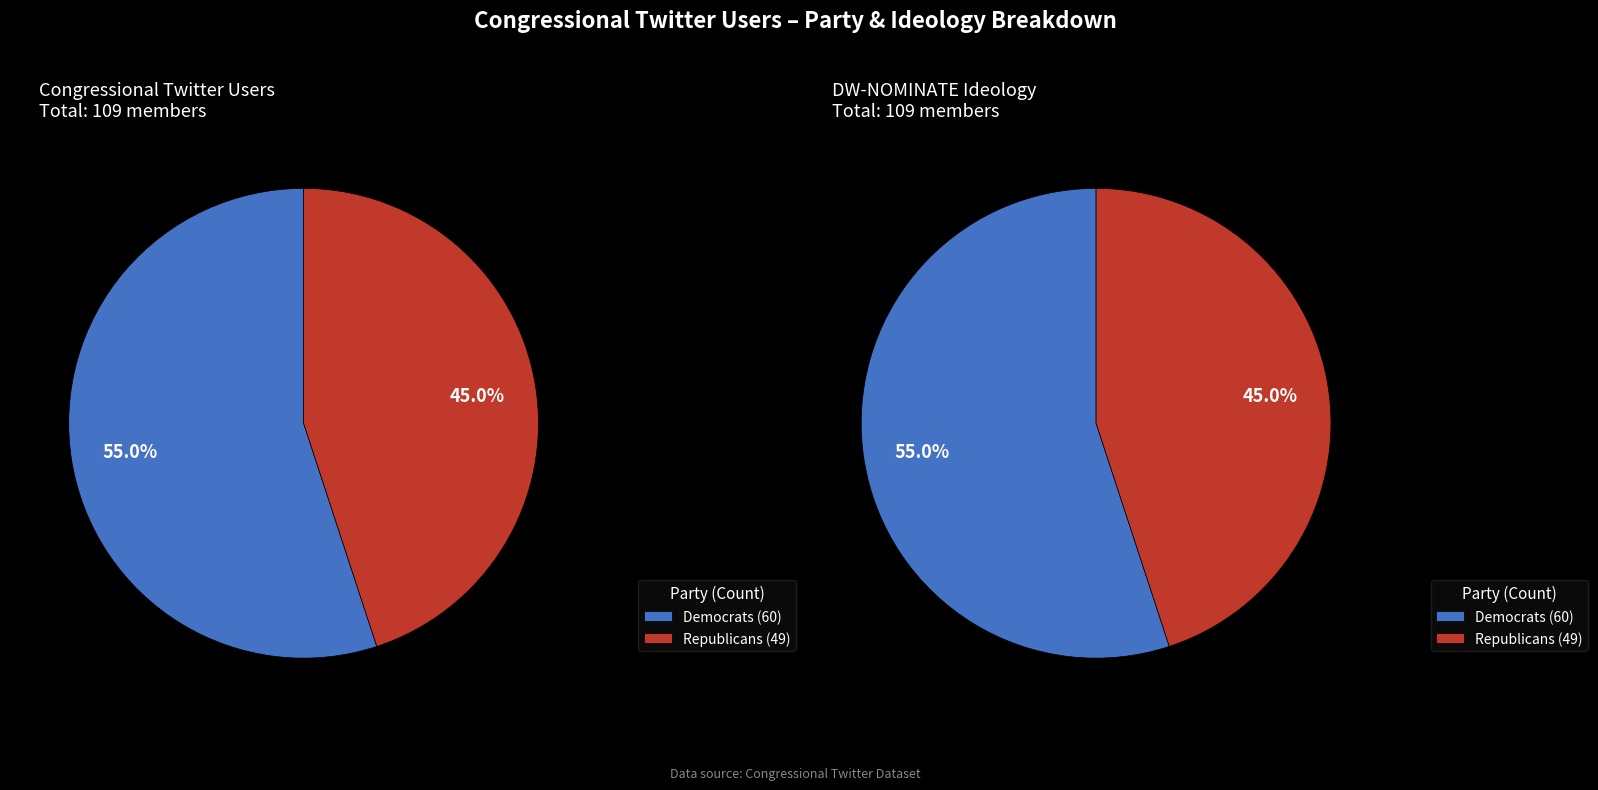

Rank the categories by value from highest to lowest.

D, R